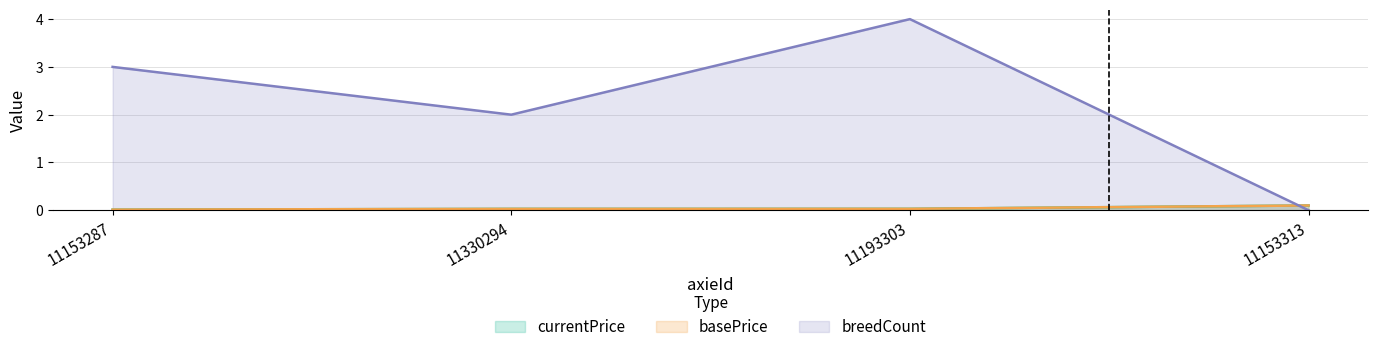

The breedCount series shows 1.6 at 11153313. True or false?

False